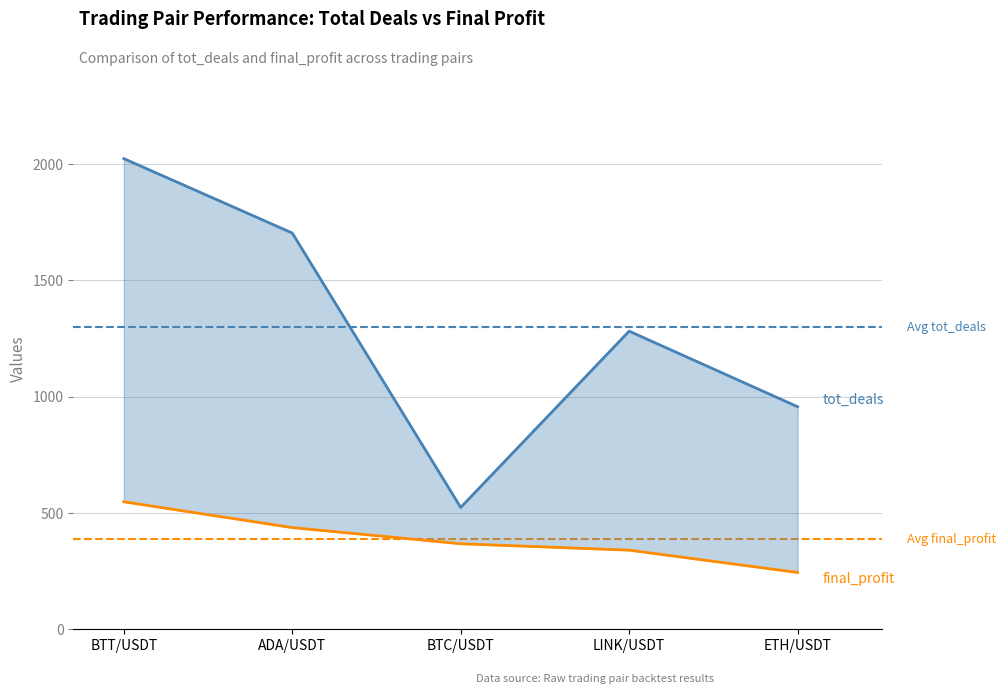

At how many categories does at least one series exceed 1601?

2